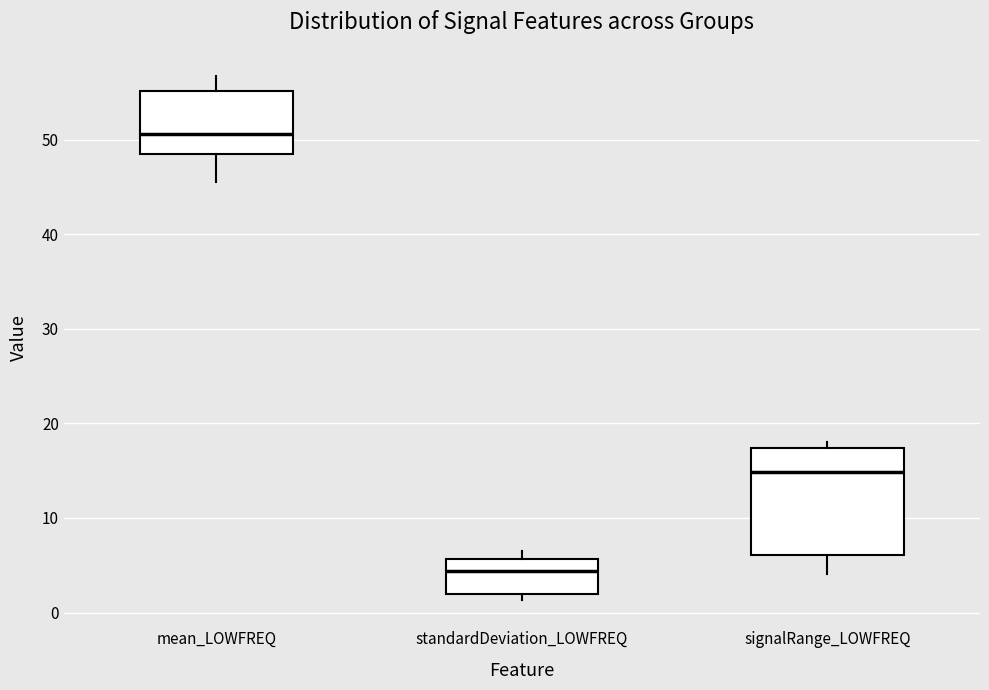

Where is the upper edge of the box for mean_LOWFREQ on the y-axis? The values are not printed on the chart, so give them approximately, as read against the axis.

55